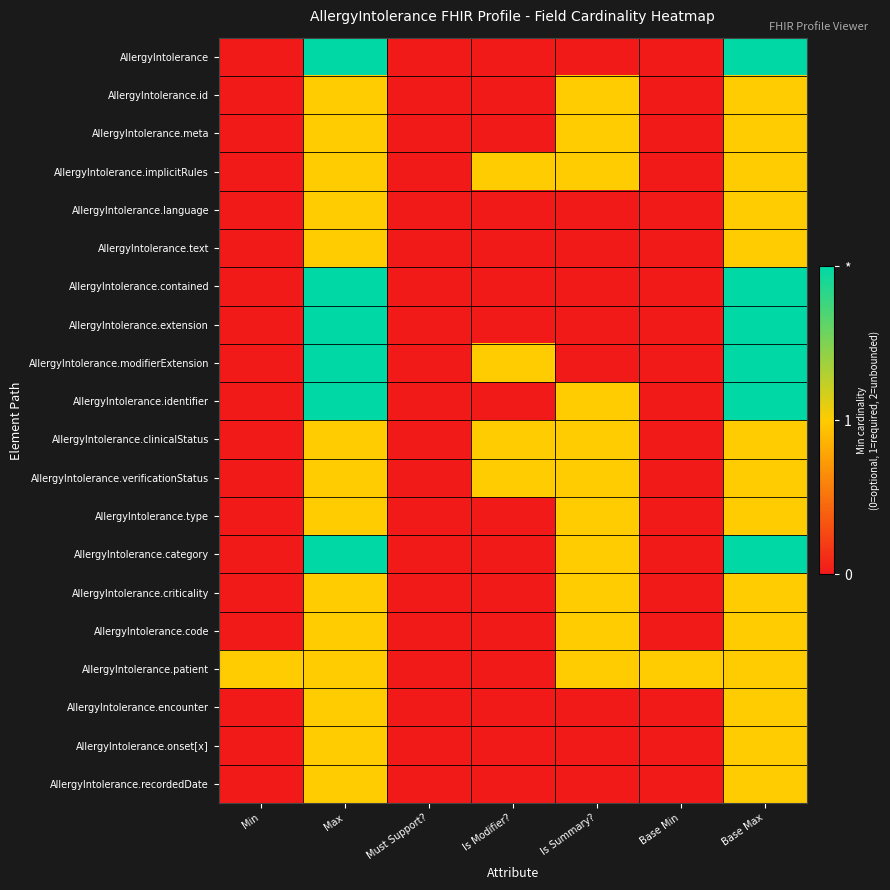

Between Is Modifier? and Min, which is larger?

Is Modifier?